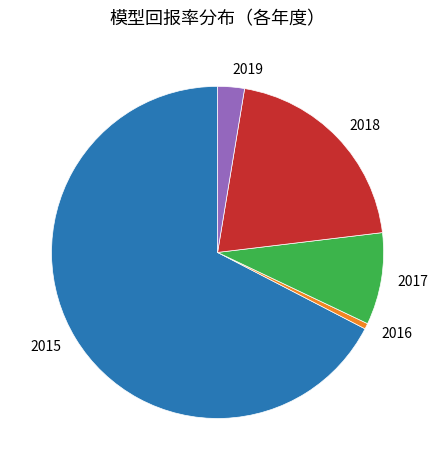

Do 2018 and 2019 together represent more than half of the pie?

No